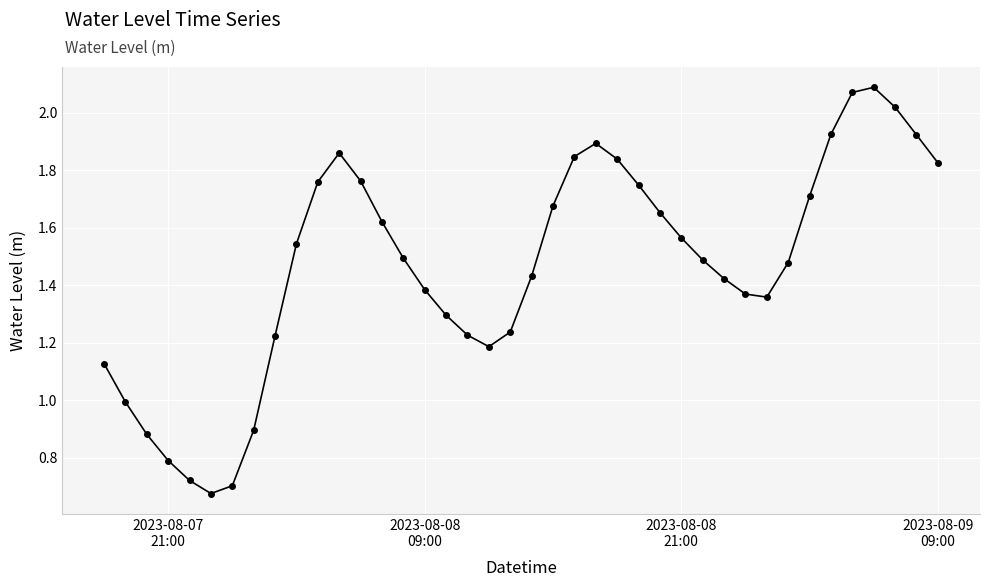

How many points are lower than both their immediate neighbors (excluding endpoints)?

3